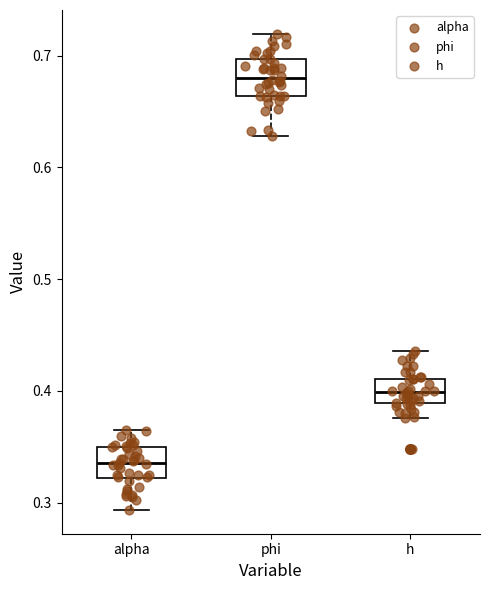

Reading left to right, transcribe this box plot: for each box, give where its median line is, the range the box spans, and where its two whiskers end, as read against the y-axis. The values are not printed on the chart, so give them approximately, as read against the axis.

alpha: median 0.34, box 0.32 to 0.35, whiskers 0.29 to 0.36
phi: median 0.68, box 0.66 to 0.70, whiskers 0.63 to 0.72
h: median 0.40, box 0.39 to 0.41, whiskers 0.38 to 0.44